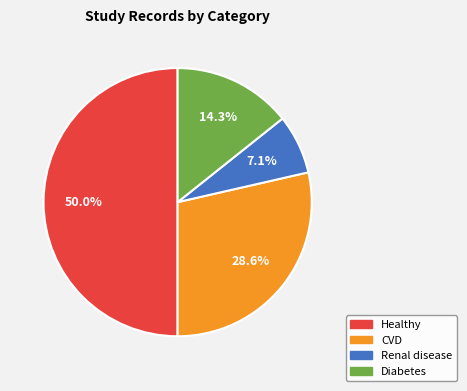

Rank the categories by value from lowest to highest.

Renal disease, Diabetes, CVD, Healthy